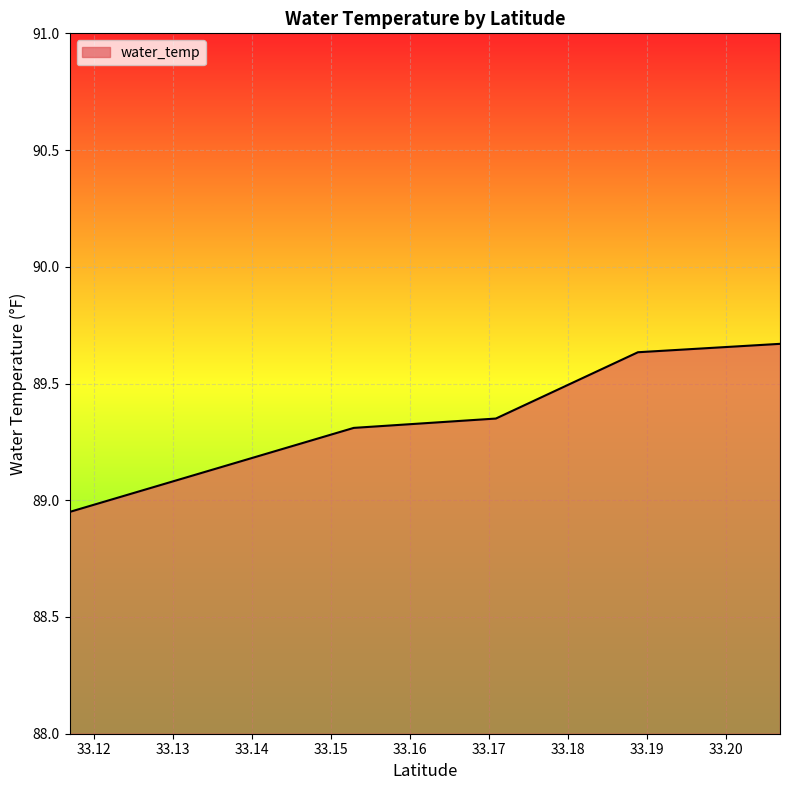

What is the average value?

89.3